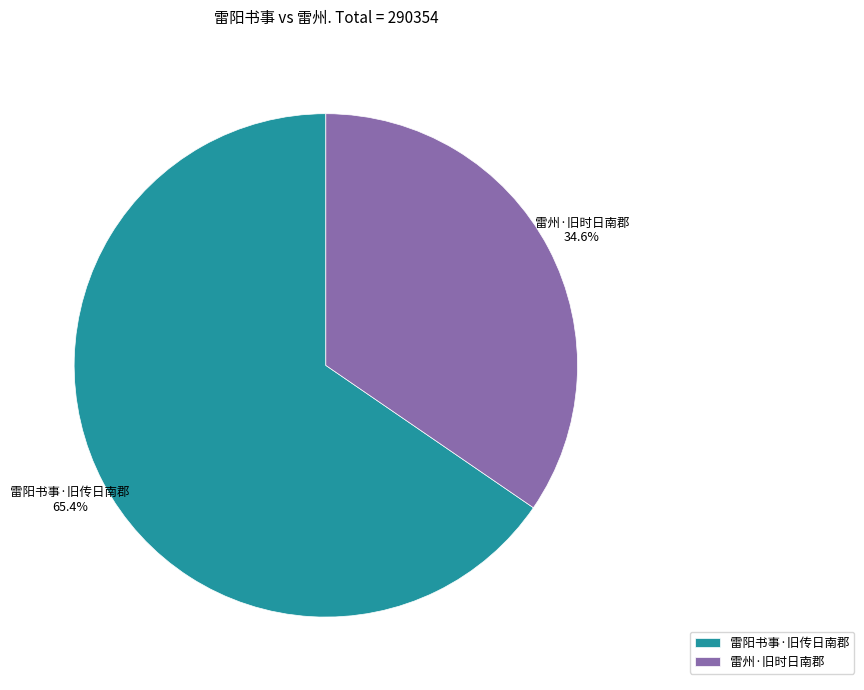

How many segments does this pie chart have?

2